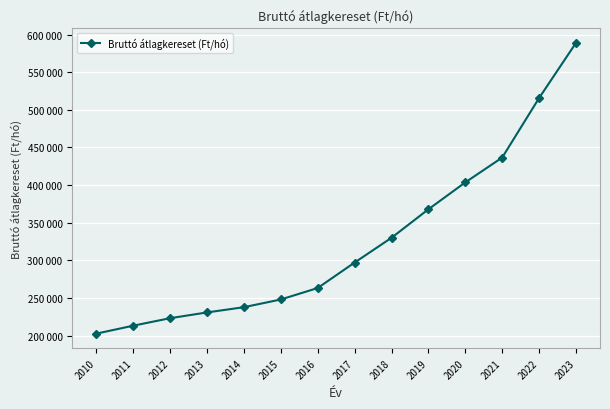

Is this an area chart (filled region under the line)?

No